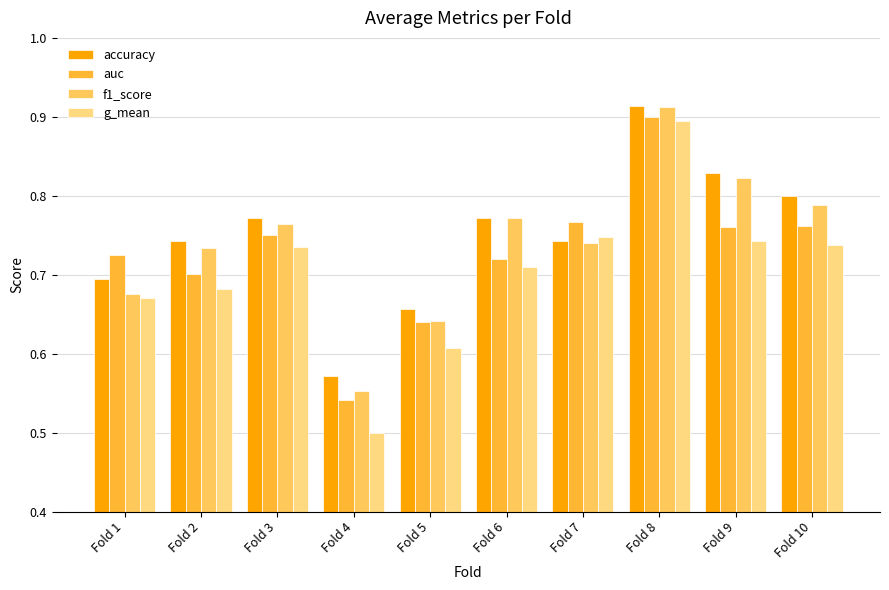

Which series has the largest range (max minus min)?

g_mean